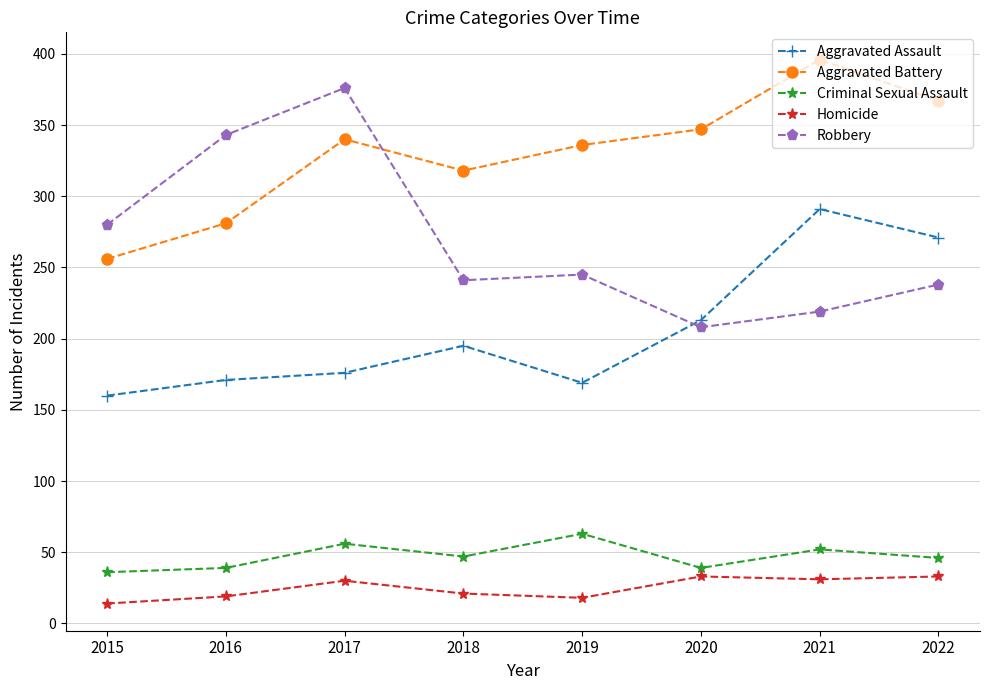

Does the chart have visible grid lines?

Yes